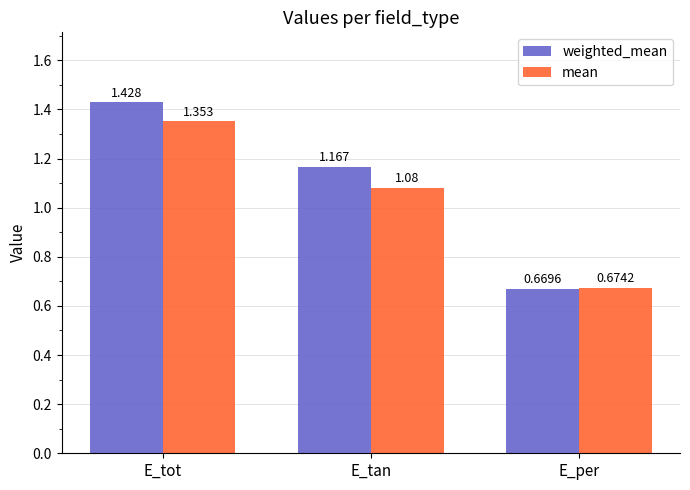

Rank the series by their average value, from highest to lowest.

weighted_mean, mean